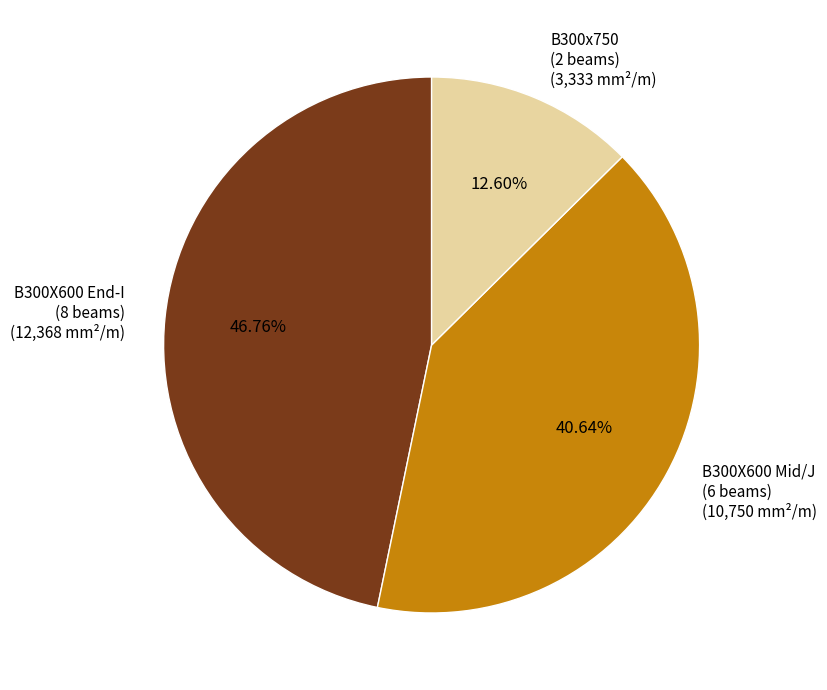

Do B300x750 (2 beams) and B300X600 End-I (8 beams) together represent more than half of the pie?

Yes